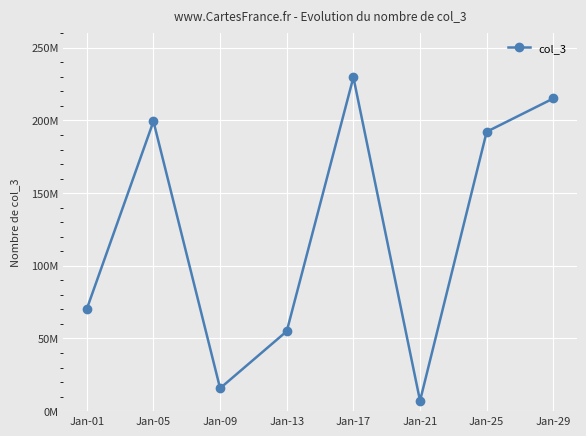

True or false: the data shows 1977091 at Jan-21.

False